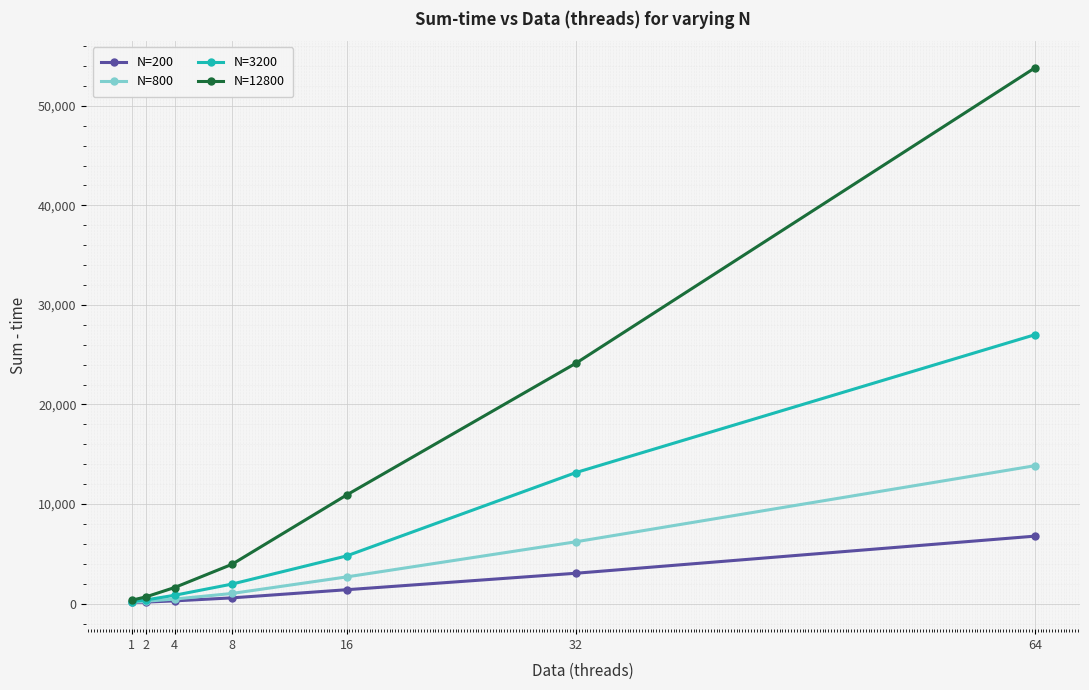

At which category is the sum across all series the highest?

64